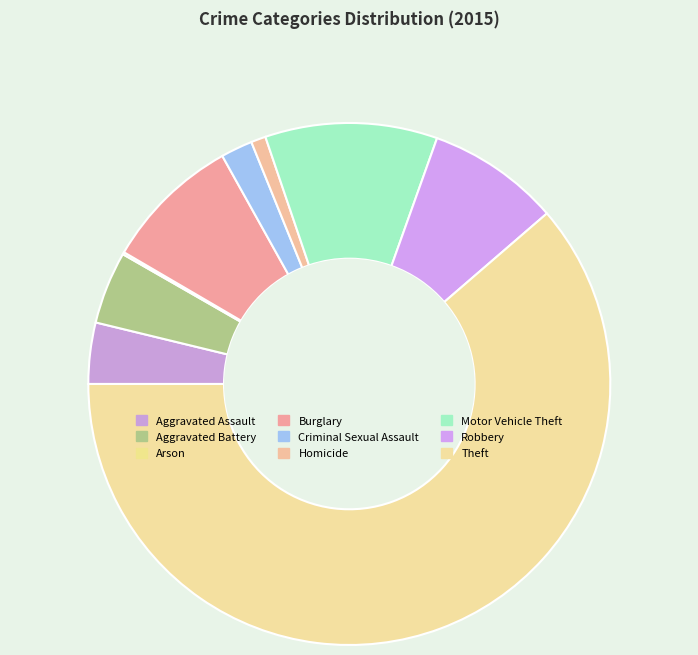

What is the majority slice?

Theft